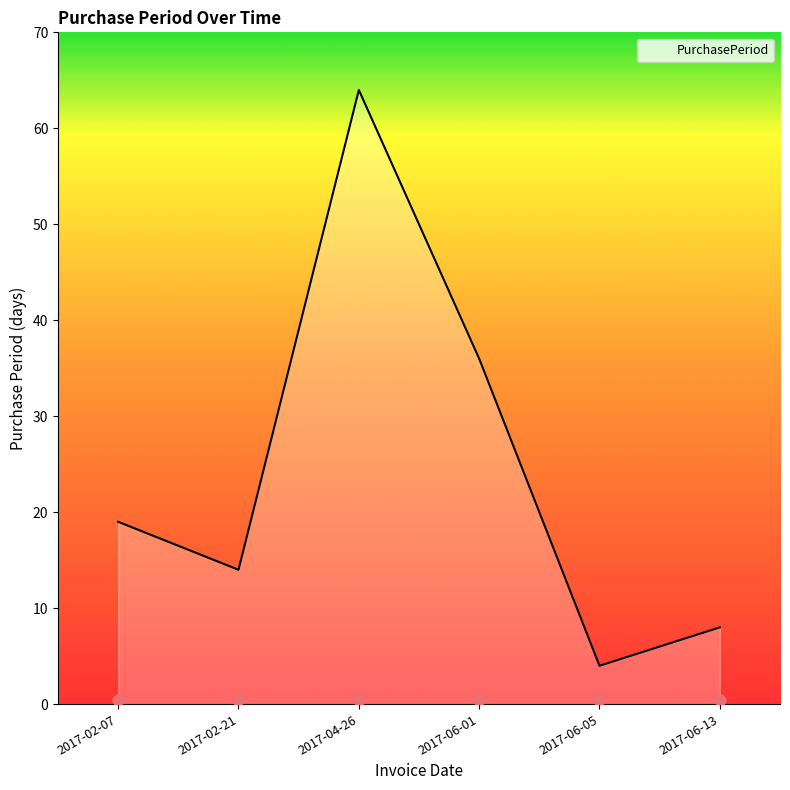

What is the change in value from 2017-04-26 to 2017-06-13?

-56